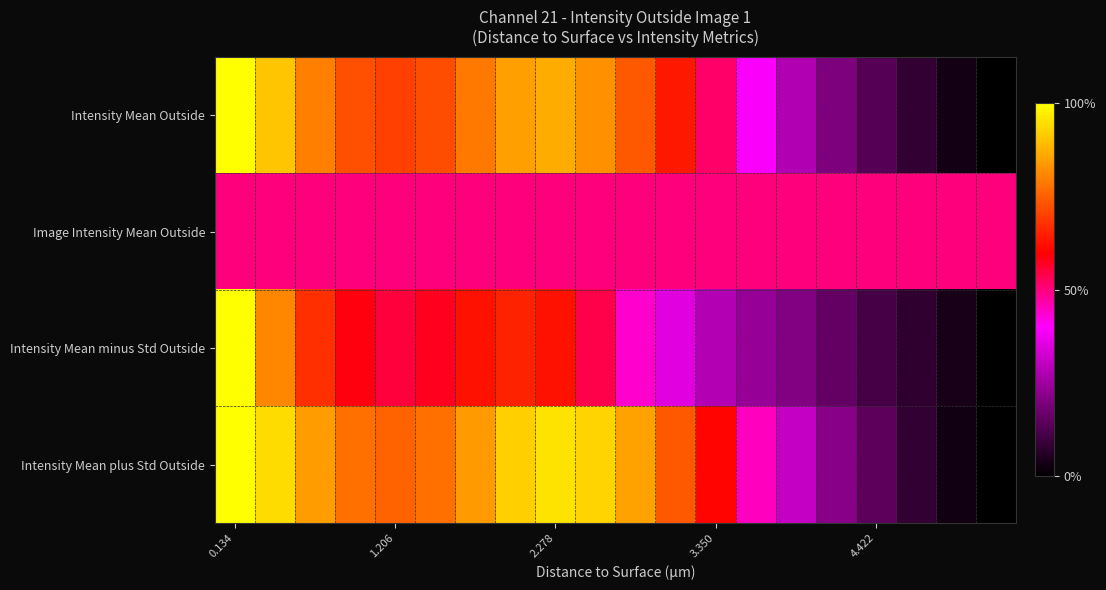

Rank the series by their maximum value, from lowest to highest.

Image Intensity Mean Outside, Intensity Mean Outside, Intensity Mean minus Std Outside, Intensity Mean plus Std Outside